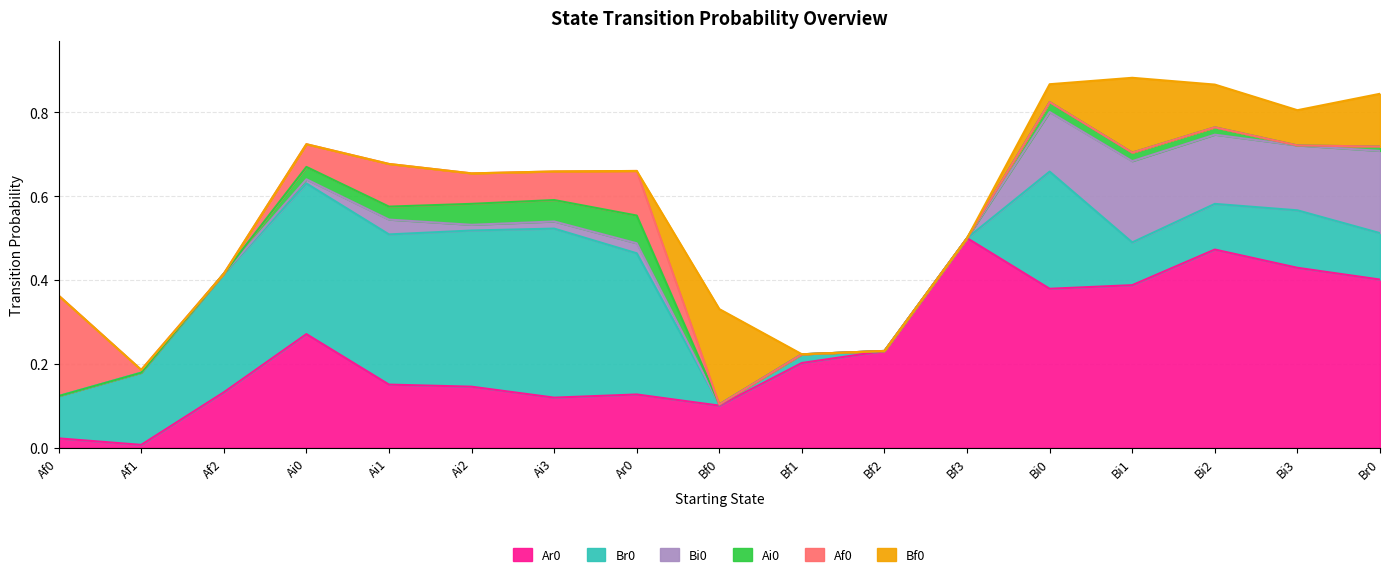

How many data points in Bf0 are above 0?

6